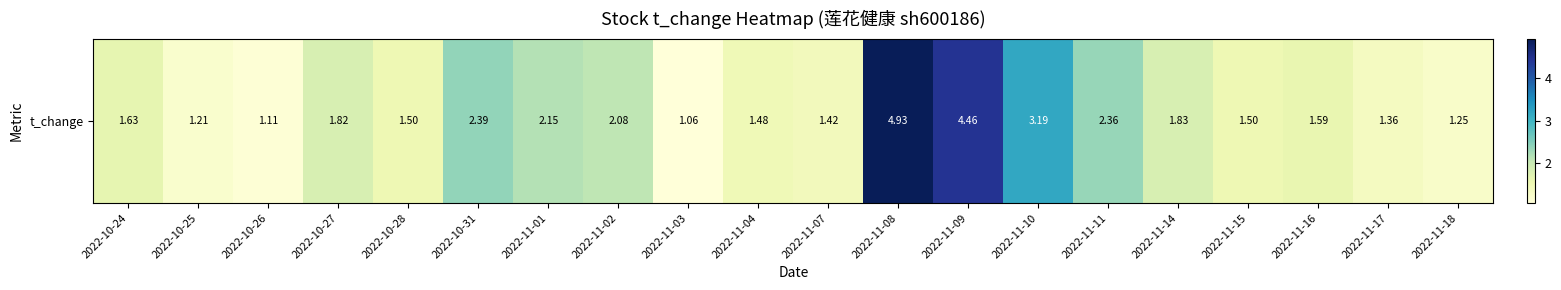

At which category does the chart reach its minimum across all series?

2022-11-03